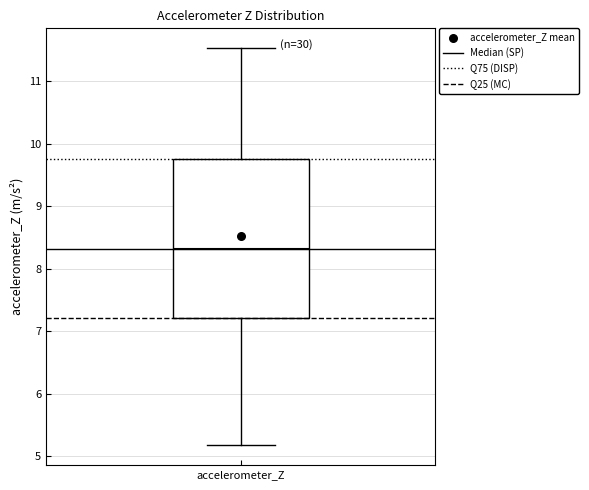

Transcribe this box plot: give where the median line is, the range the box spans, and where the two whiskers end, as read against the y-axis. The values are not printed on the chart, so give them approximately, as read against the axis.

median 8.3, box 7.2 to 9.8, whiskers 5.2 to 11.5